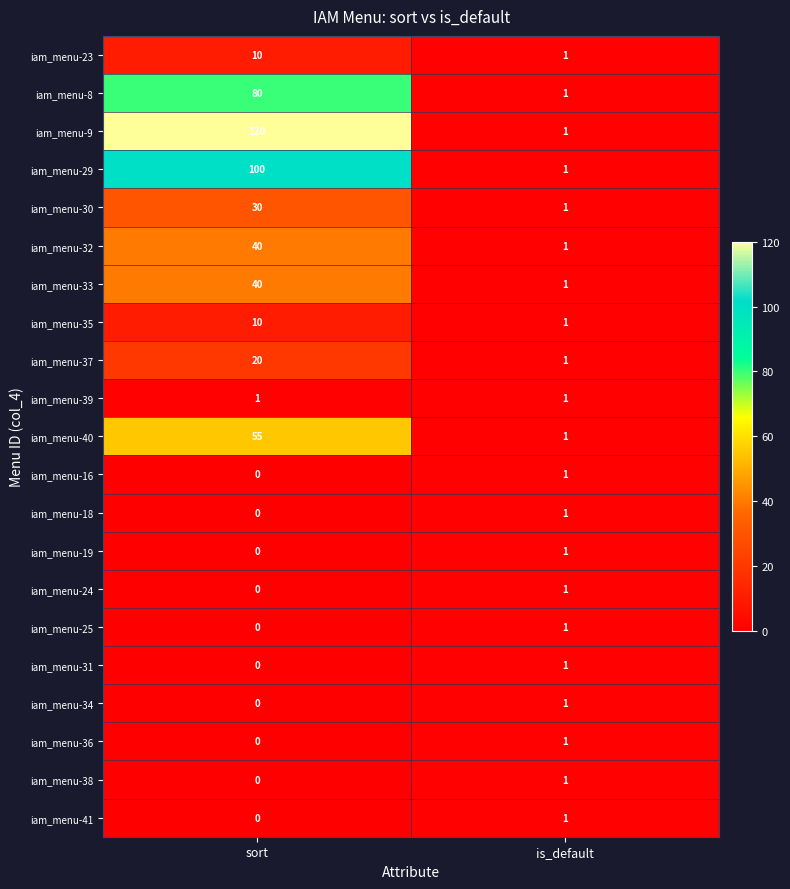

True or false: iam_menu-32 has a value of 1 at is_default.

True